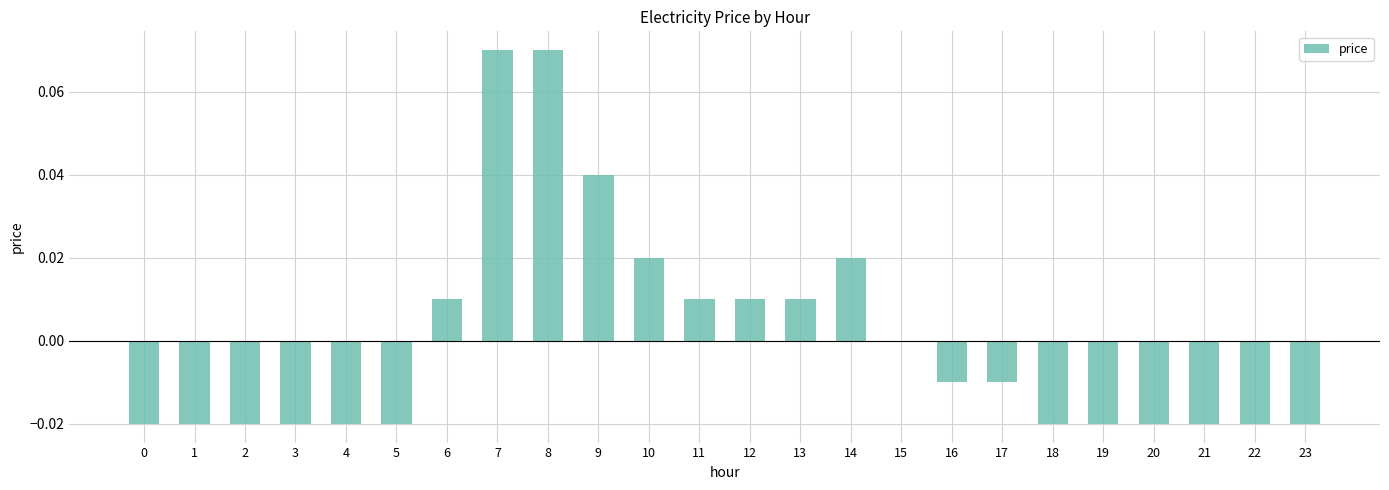

The value at 13 is 0.0. True or false?

True